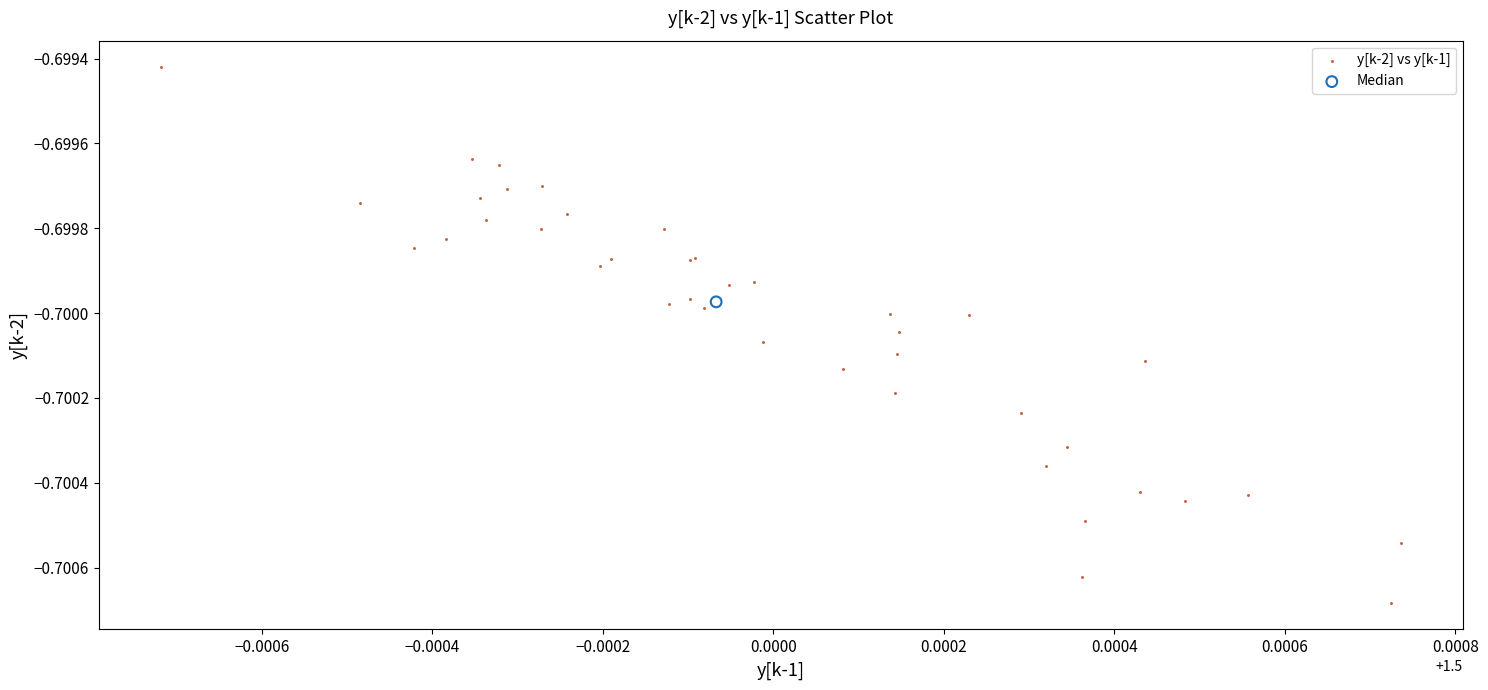

What are all the series names shown in the legend?

y[k-2] vs y[k-1], Median